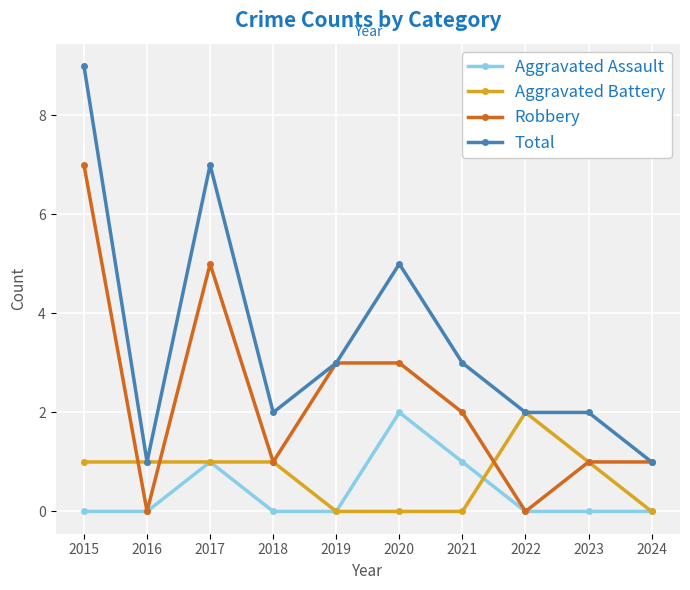

What is the approximate value of Total at 2021?

3